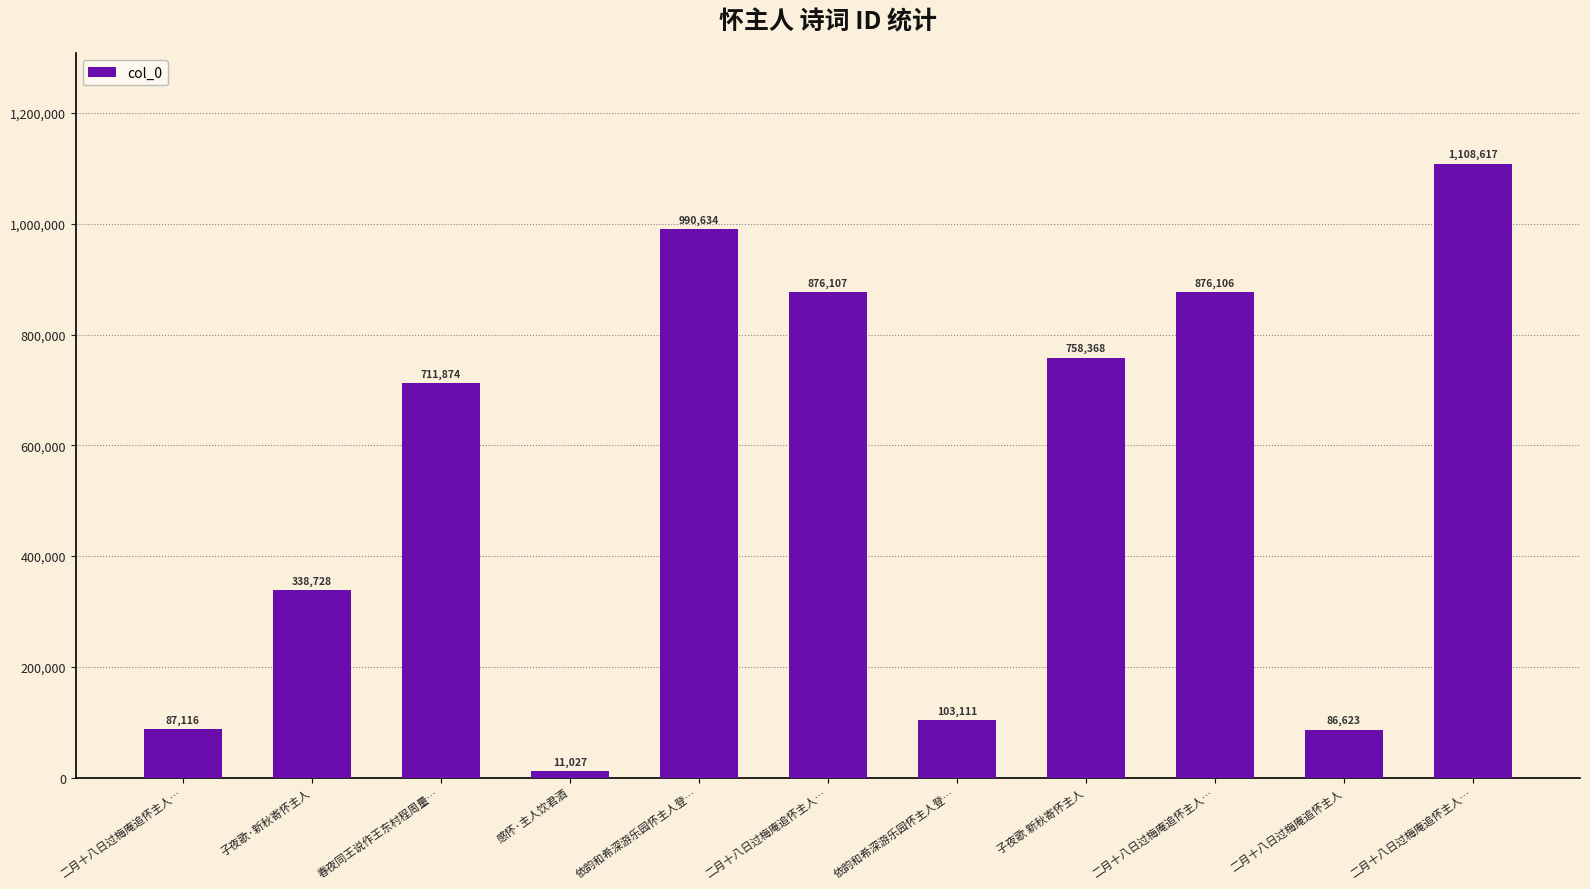

What is the label of the 1st bar from the right?

二月十八日过梅庵追怀主人…